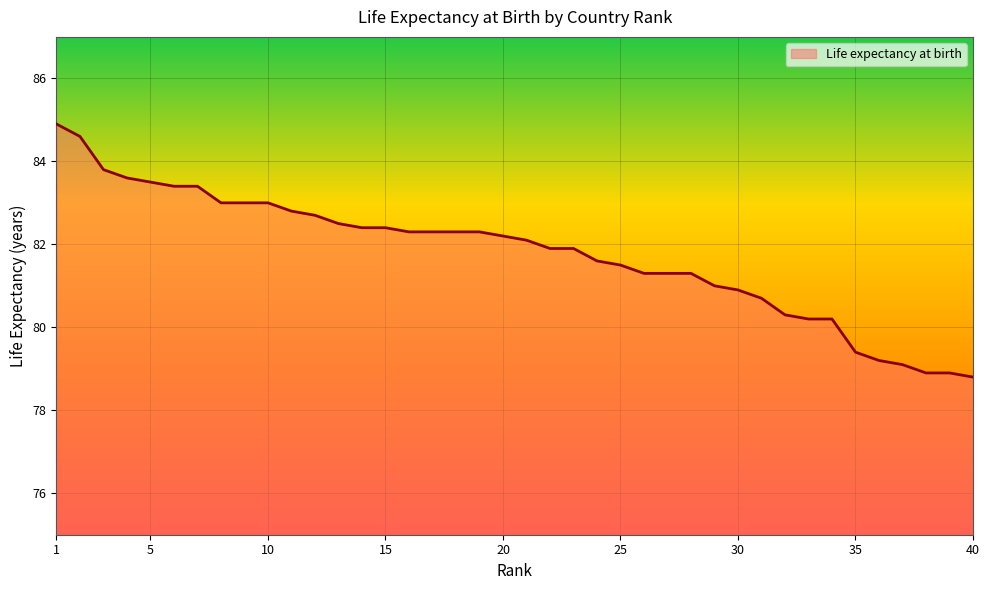

Reading left to right, extract all data points from this chart.

84.9	84.6	83.8	83.6	83.5	83.4	83.4	83.0	83.0	83.0	82.8	82.7	82.5	82.4	82.4	82.3	82.3	82.3	82.3	82.2	82.1	81.9	81.9	81.6	81.5	81.3	81.3	81.3	81.0	80.9	80.7	80.3	80.2	80.2	79.4	79.2	79.1	78.9	78.9	78.8